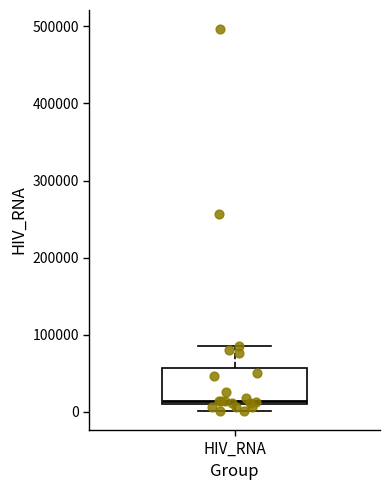

Where does the upper whisker of the box for HIV_RNA end on the y-axis? The values are not printed on the chart, so give them approximately, as read against the axis.

90000